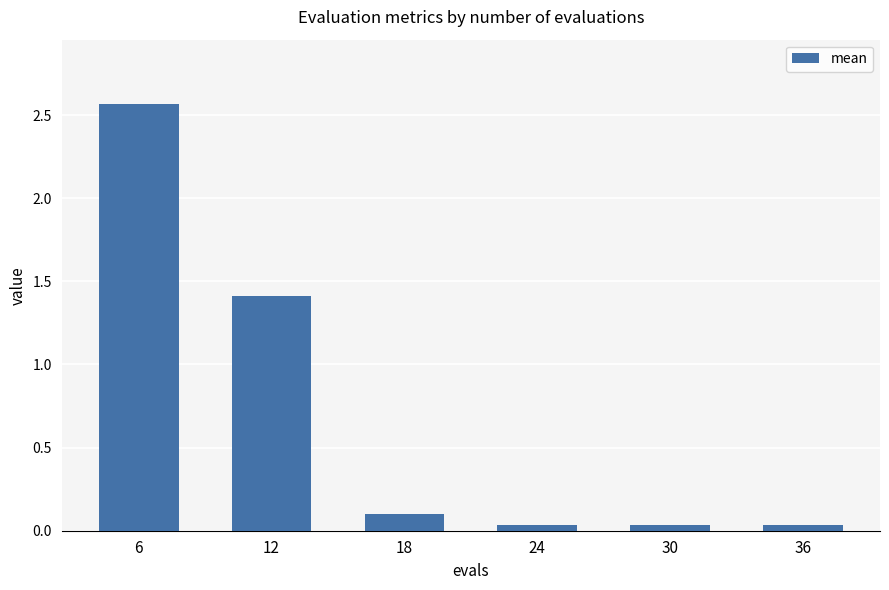

Which category has the highest value across all series?

6